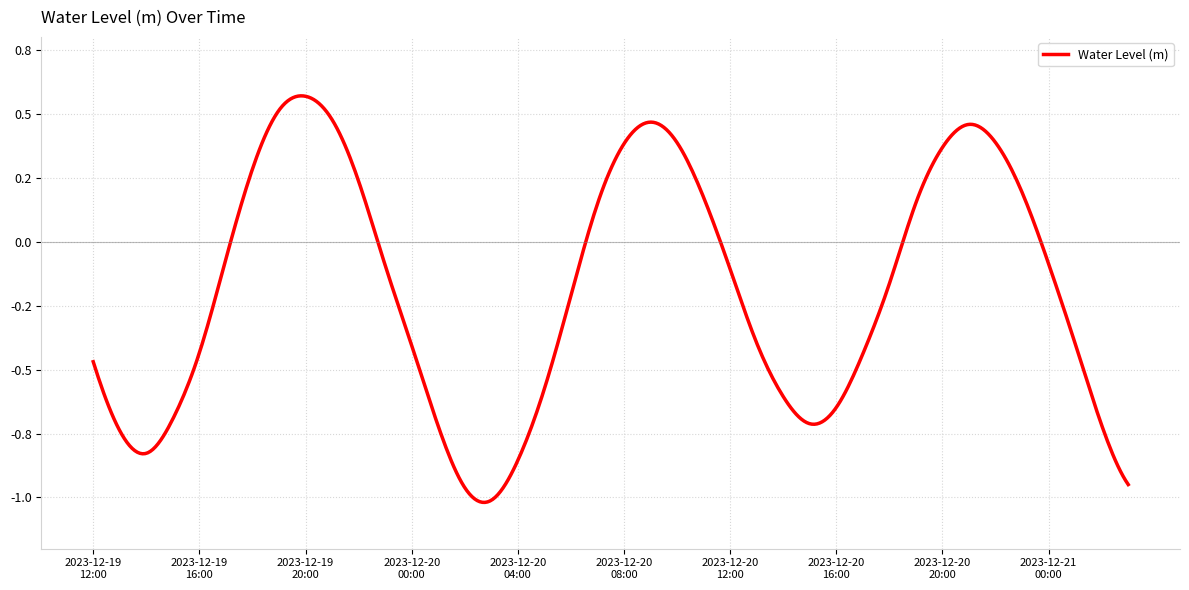

Reading left to right, extract all data points from this chart.

2023-12-19 12:00=-0.5	2023-12-19 13:00=-0.7	2023-12-19 14:00=-0.8	2023-12-19 15:00=-0.7	2023-12-19 16:00=-0.4	2023-12-19 17:00=-0.1	2023-12-19 18:00=0.3	2023-12-19 19:00=0.5	2023-12-19 20:00=0.6	2023-12-19 21:00=0.5	2023-12-19 22:00=0.2	2023-12-19 23:00=-0.1	2023-12-20 00:00=-0.4	2023-12-20 01:00=-0.7	2023-12-20 02:00=-1.0	2023-12-20 03:00=-1.0	2023-12-20 04:00=-0.9	2023-12-20 05:00=-0.6	2023-12-20 06:00=-0.2	2023-12-20 07:00=0.1	2023-12-20 08:00=0.4	2023-12-20 09:00=0.5	2023-12-20 10:00=0.4	2023-12-20 11:00=0.2	2023-12-20 12:00=-0.1	2023-12-20 13:00=-0.4	2023-12-20 14:00=-0.6	2023-12-20 15:00=-0.7	2023-12-20 16:00=-0.6	2023-12-20 17:00=-0.4	2023-12-20 18:00=-0.2	2023-12-20 19:00=0.2	2023-12-20 20:00=0.4	2023-12-20 21:00=0.5	2023-12-20 22:00=0.4	2023-12-20 23:00=0.2	2023-12-21 00:00=-0.1	2023-12-21 01:00=-0.4	2023-12-21 02:00=-0.7	2023-12-21 03:00=-0.9